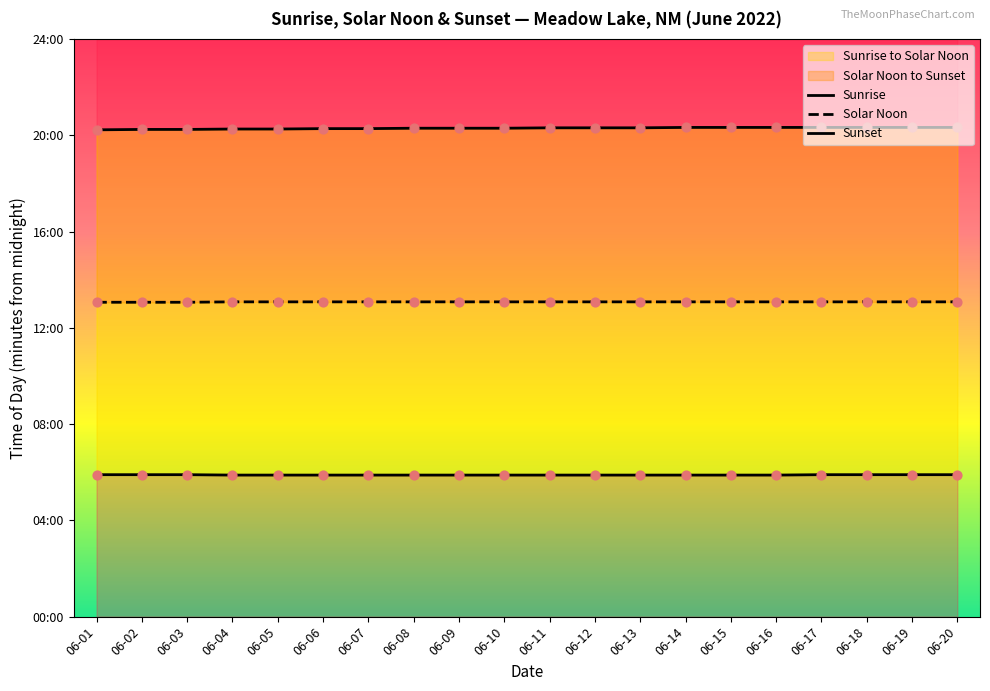

At how many categories does at least one series exceed 391?

20